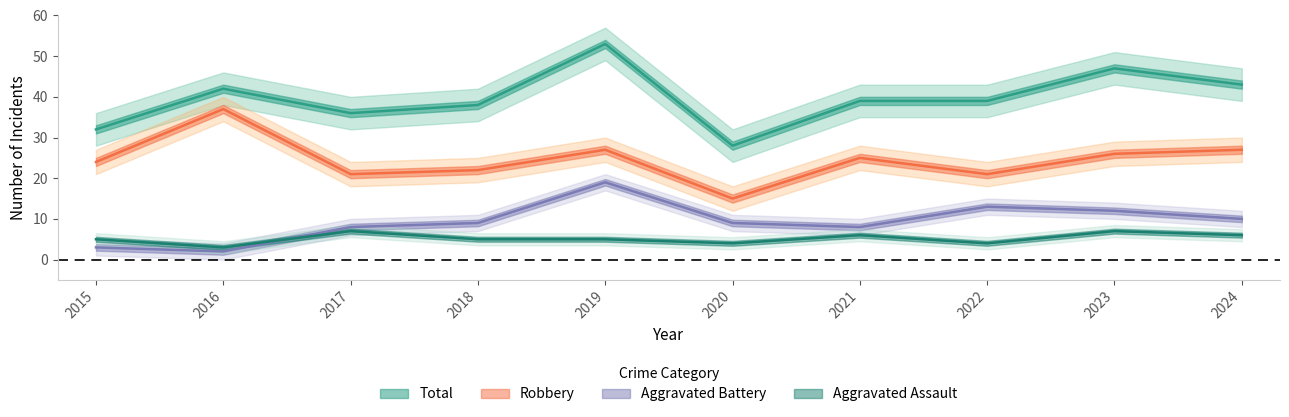

List the series in order of their peak value, lowest first.

Aggravated Assault, Aggravated Battery, Robbery, Total